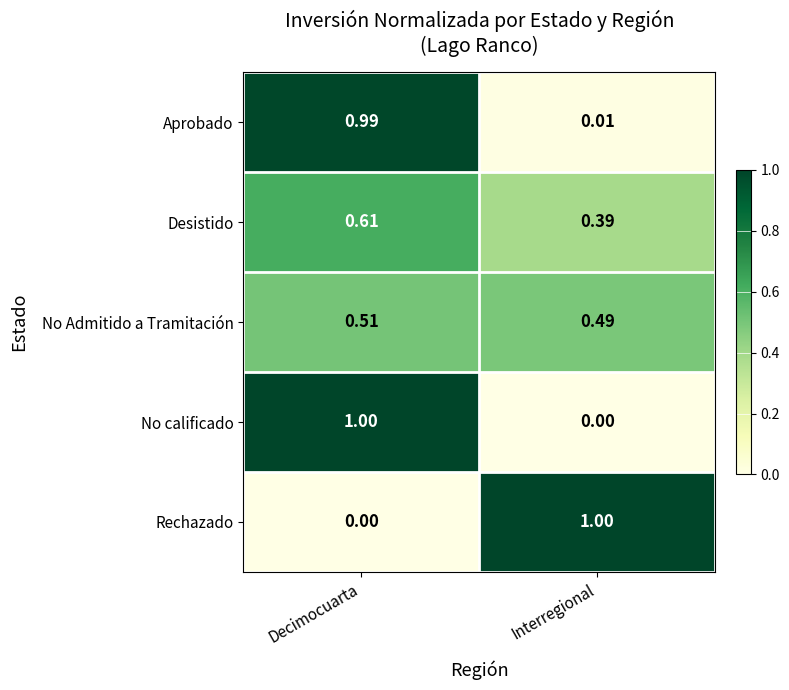

What is the total value across all series at Interregional?

1.9